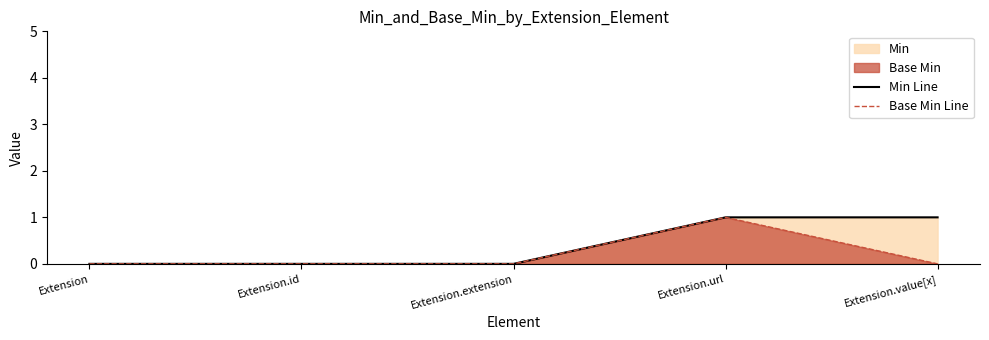

Which series has the largest total across all categories?

Min Line